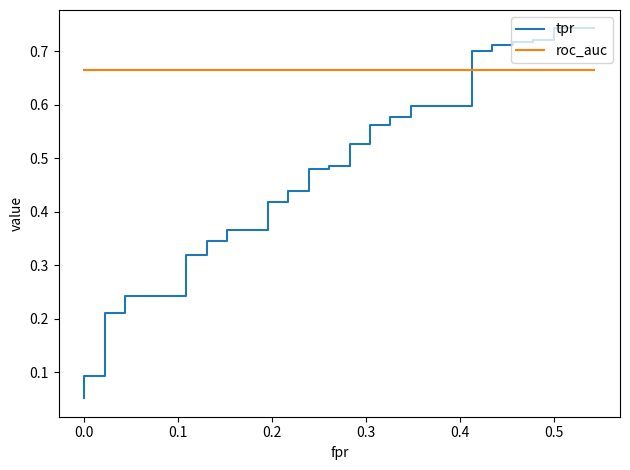

What is the value of the roc_auc point at the 36th from the left?

0.7